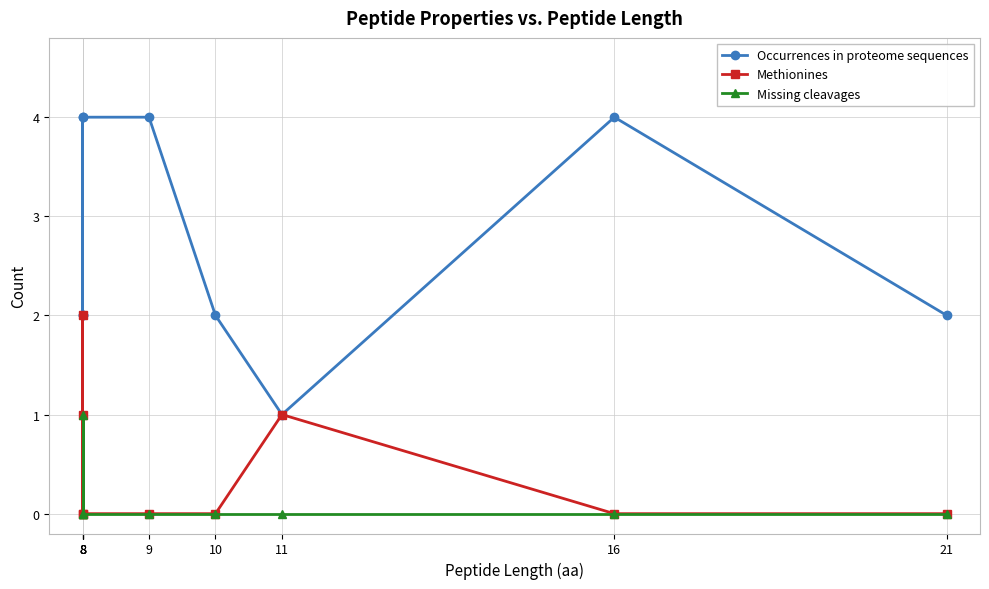

At how many categories does at least one series exceed 1?

8